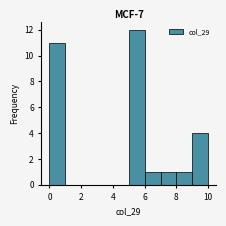

What is the height of the bar covering 8 to 9 on the x-axis? The values are not printed on the chart, so give them approximately, as read against the axis.

1